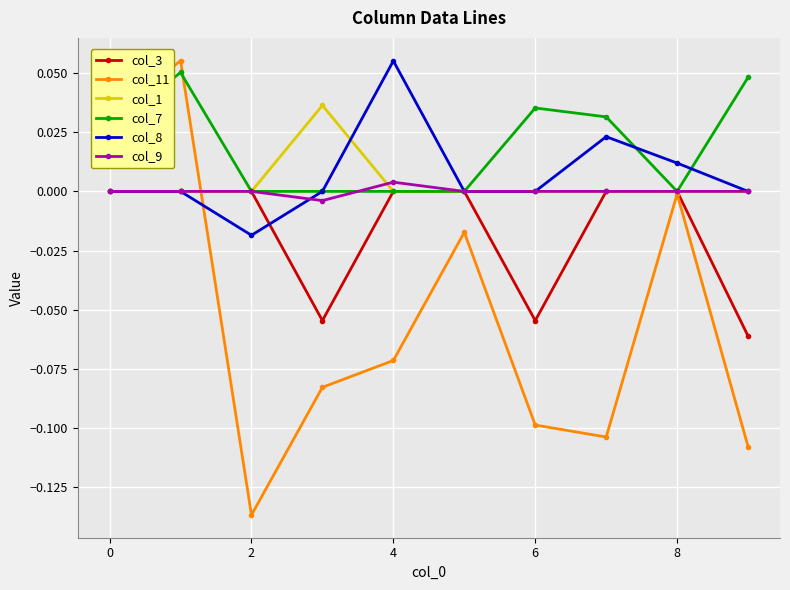

Which series has the largest total across all categories?

col_7